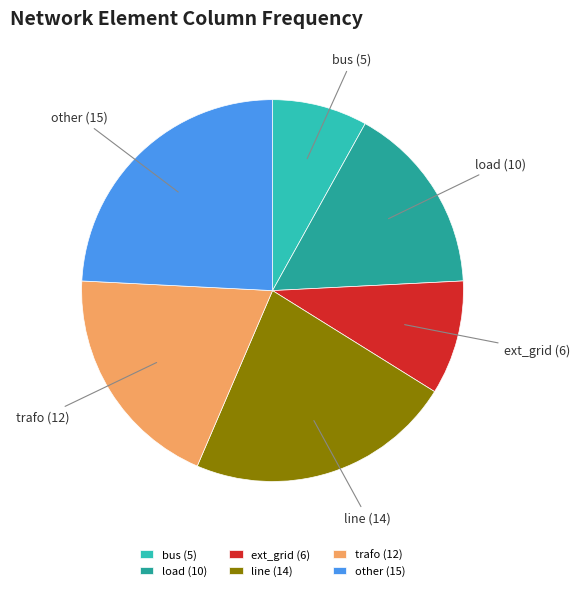

Is load the majority of the pie?

No